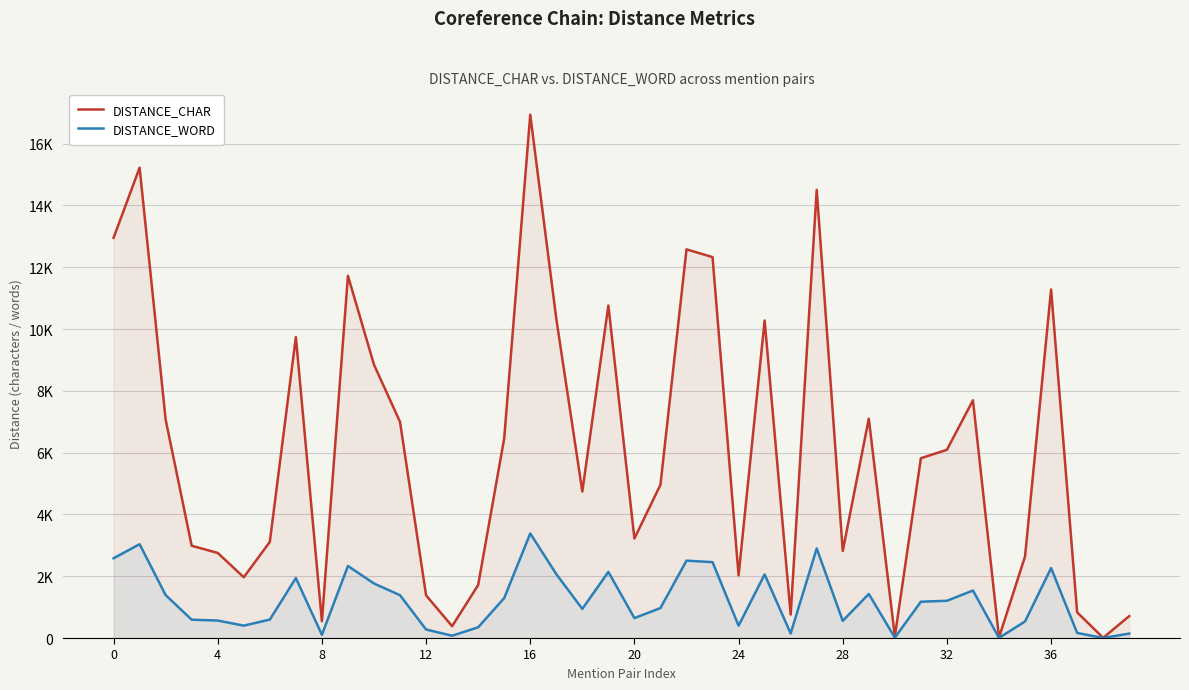

Is it true that DISTANCE_WORD equals 3385 at 16?

True